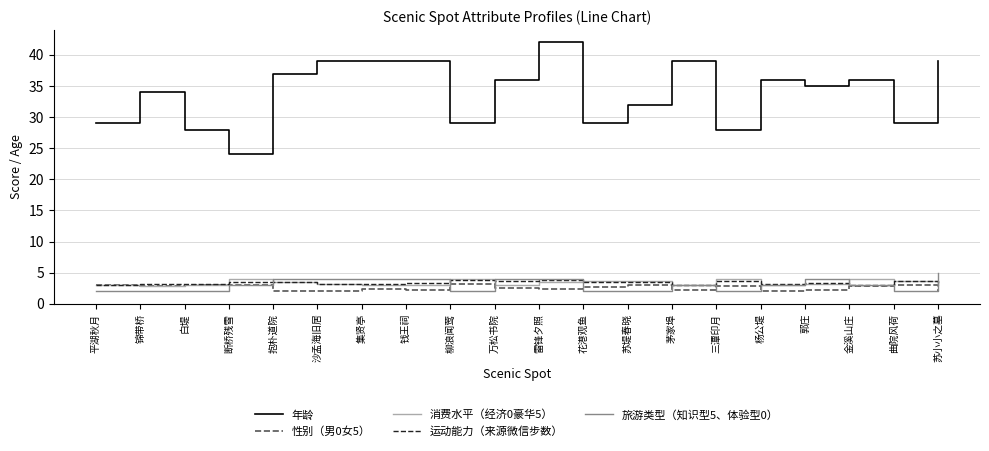

True or false: 年龄 has a value of 7.6 at 抱朴道院.

False